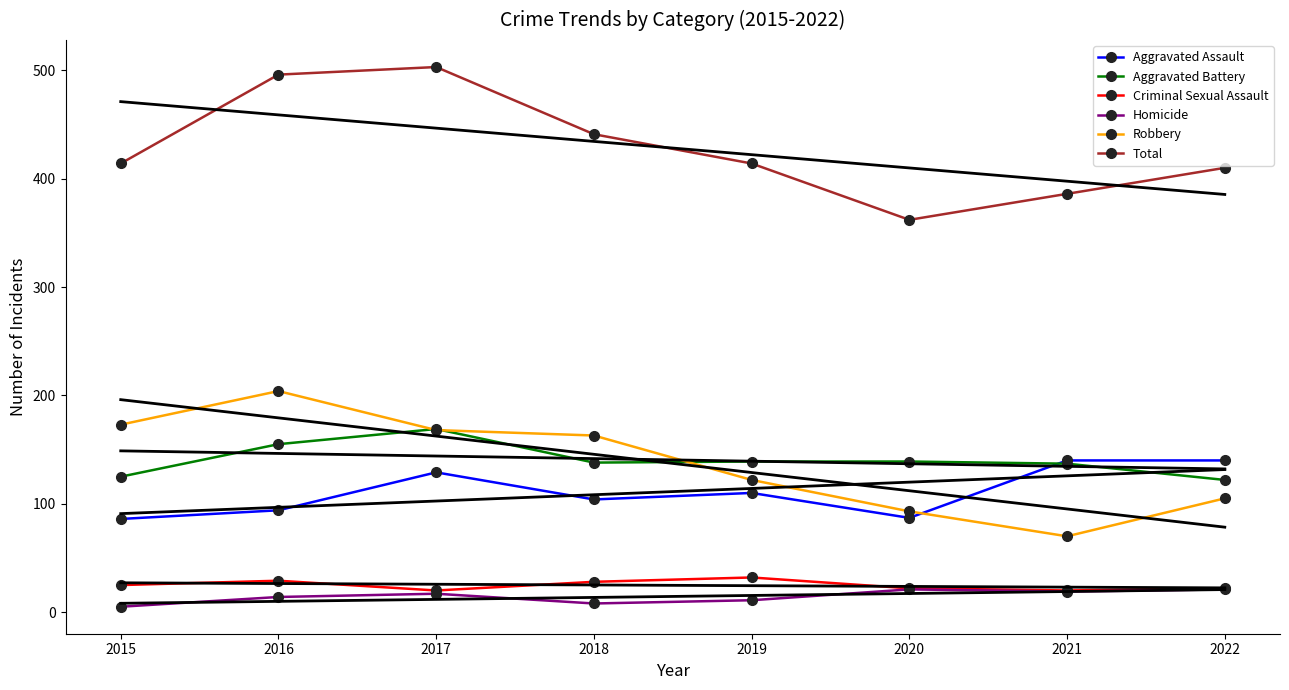

How many data points does each series have?

8